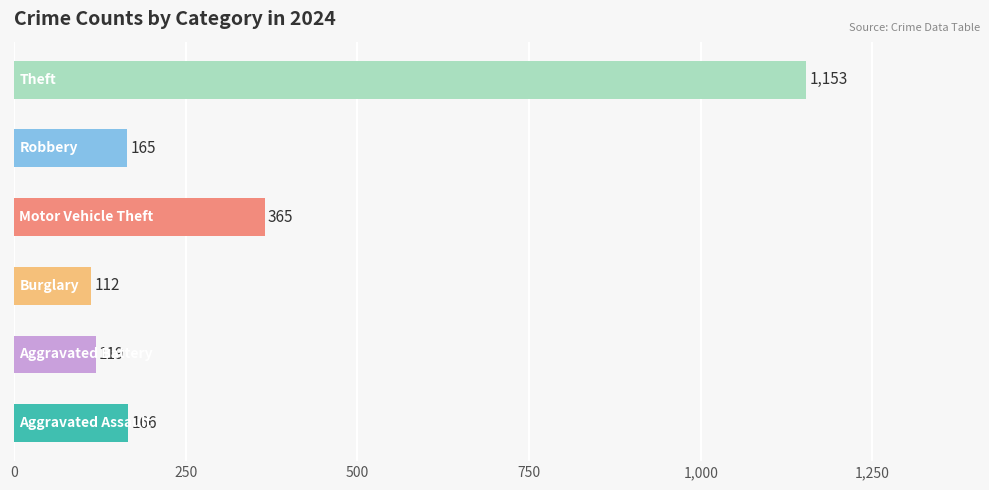

Does the chart contain any negative values?

No